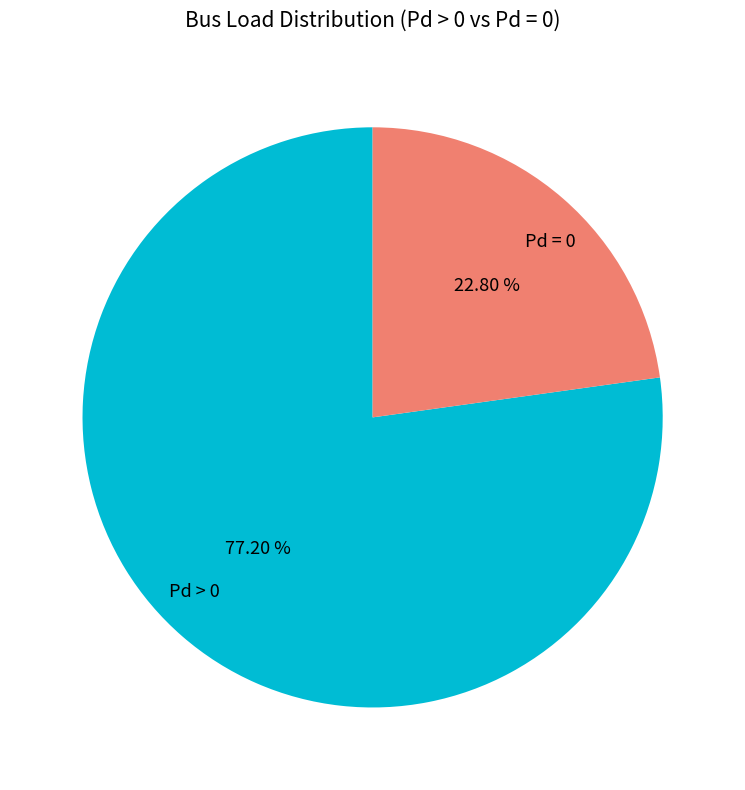

Which category accounts for the majority?

Pd > 0